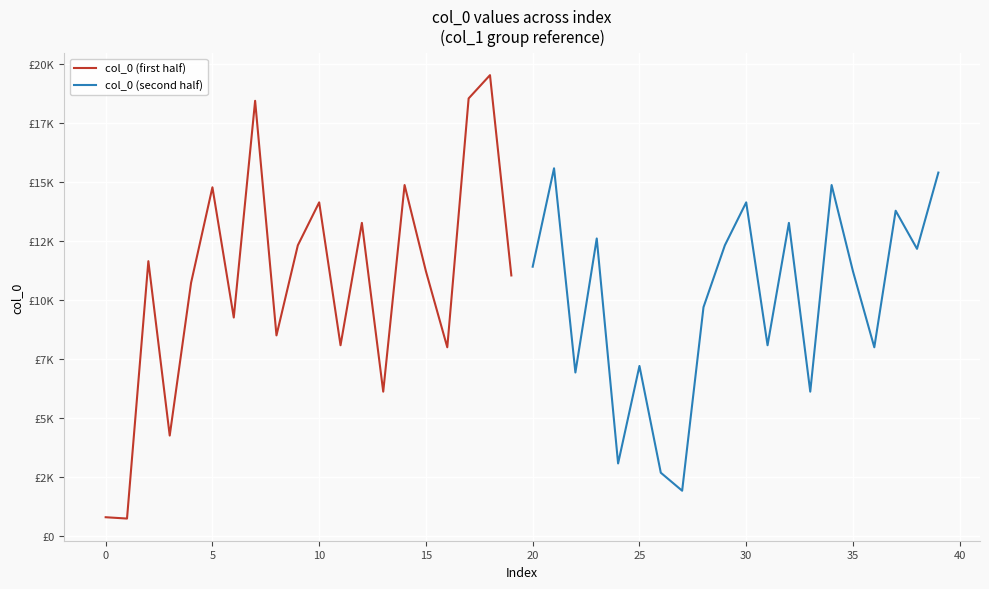

What is the value of the col_0 (second half) point at the 3rd from the left?

6937